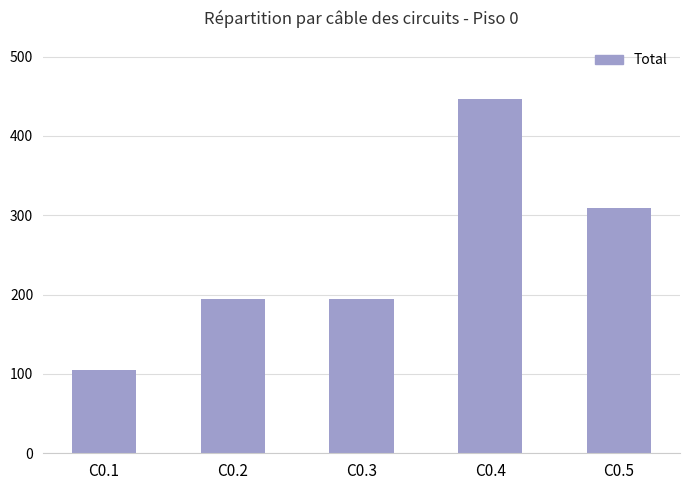

Reading left to right, transcribe all the data shown in this chart.

105	195	195	446	309